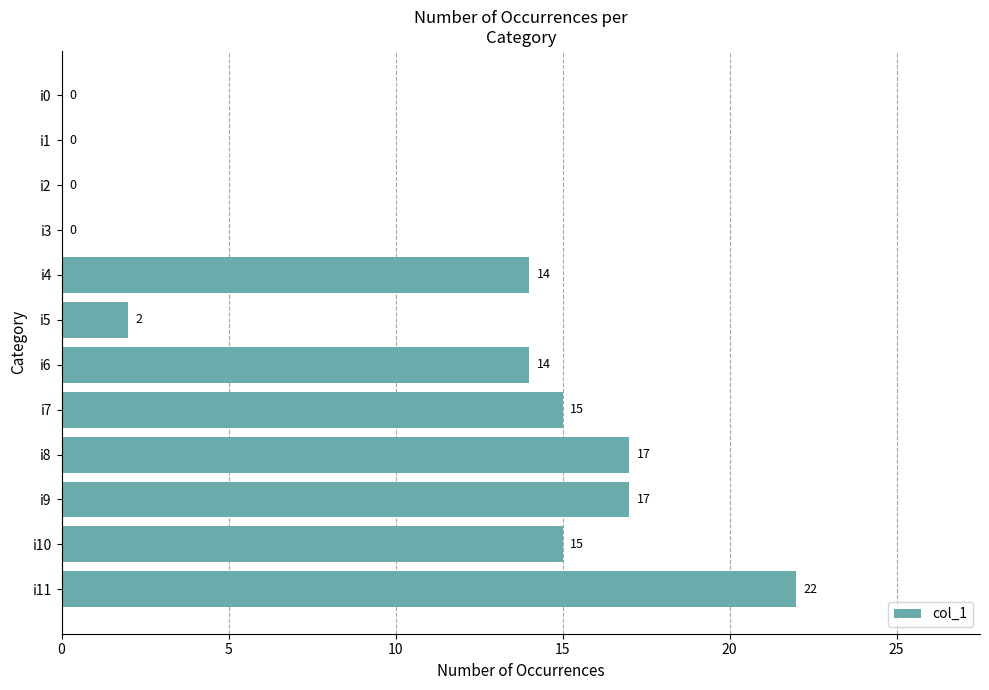

How many values are above zero?

8